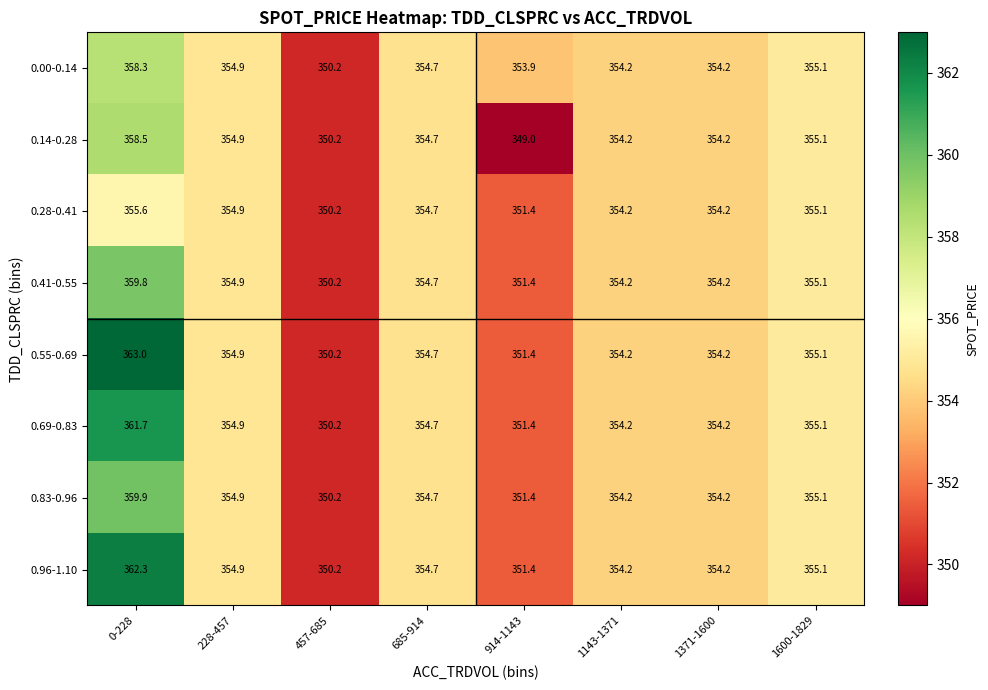

At 0-228, list the series in order from largest to smallest.

0.55-0.69, 0.96-1.10, 0.69-0.83, 0.83-0.96, 0.41-0.55, 0.14-0.28, 0.00-0.14, 0.28-0.41